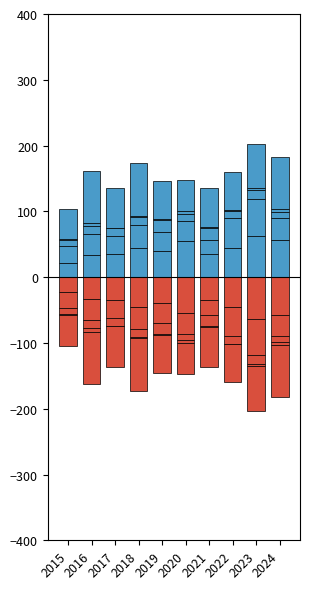

What is the sum of all Aggravated Battery values?

335